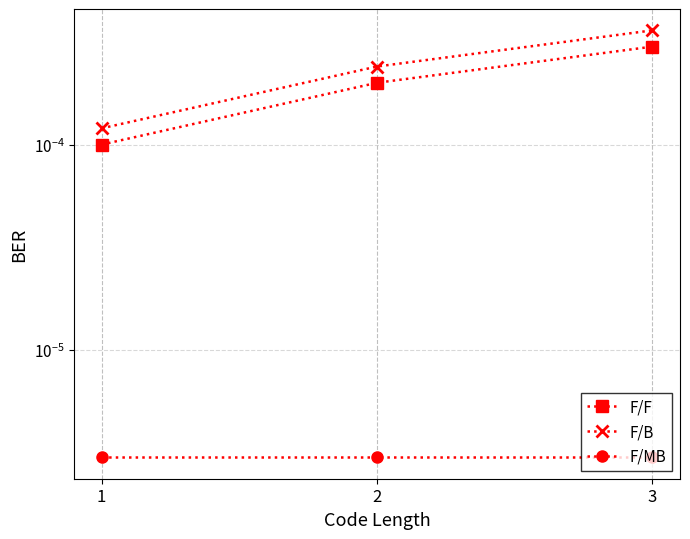

At which category is the sum across all series the highest?

3